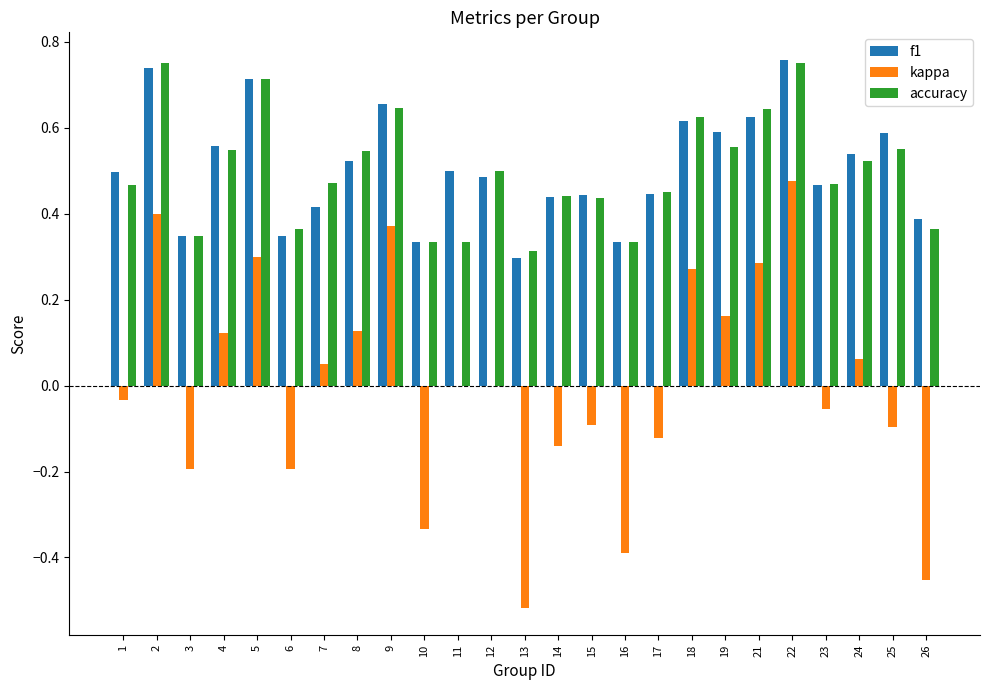

What is the total value across all series at 21?

1.6